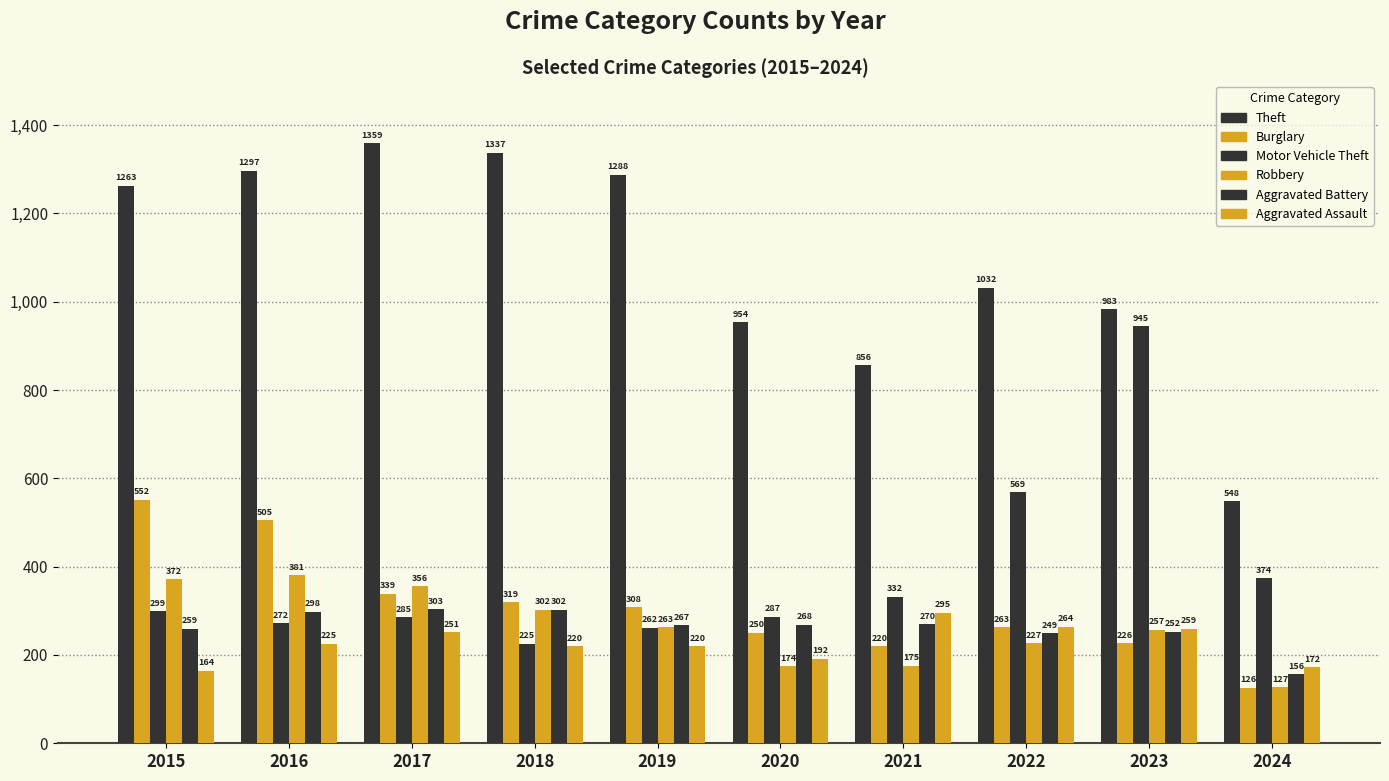

What is the maximum value shown in the chart?

1359